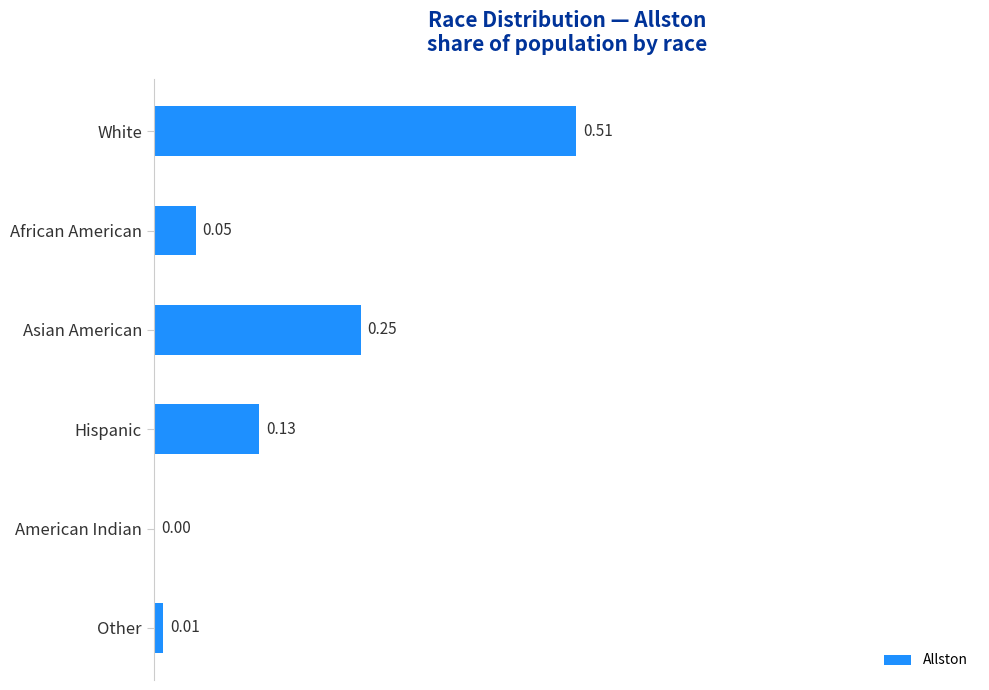

Between American Indian and Asian American, which is larger?

Asian American